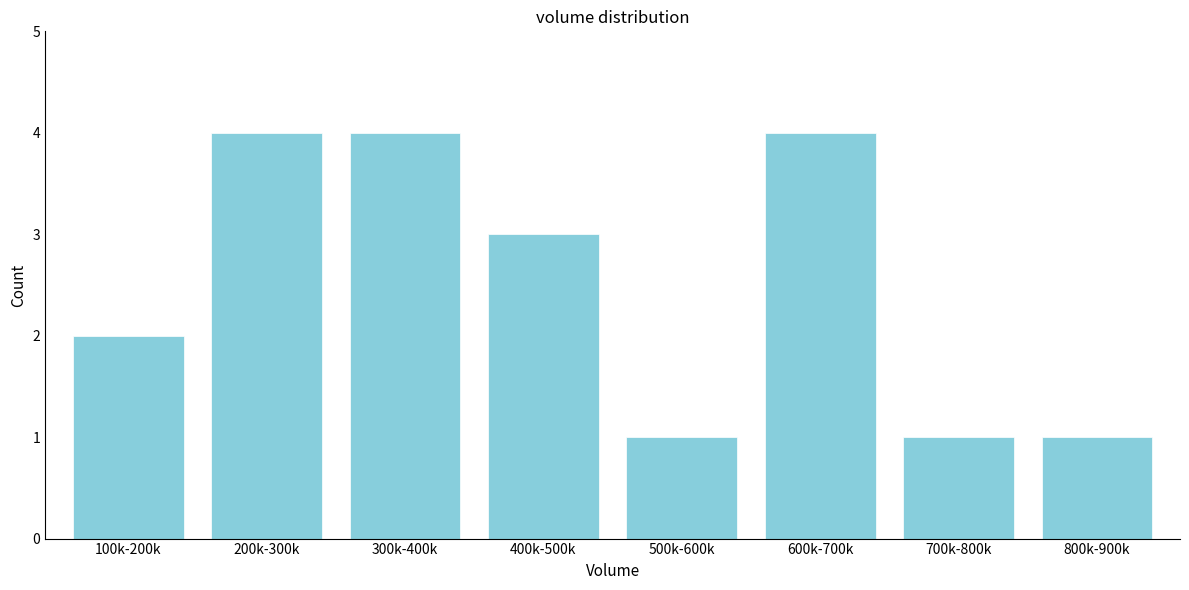

Reading right to left, transcribe all the data shown in this chart.

1	1	4	1	3	4	4	2